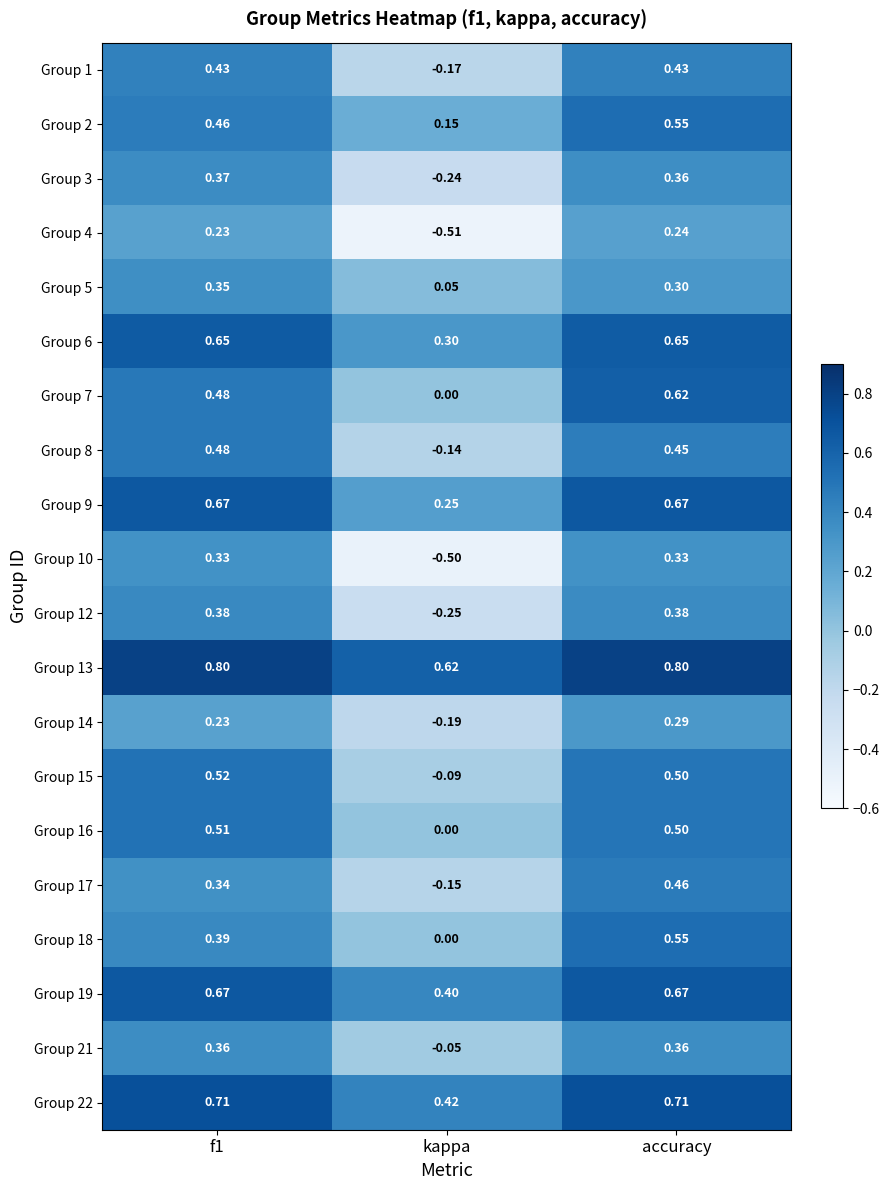

Where is Group 1 nearest to the value 0?

kappa